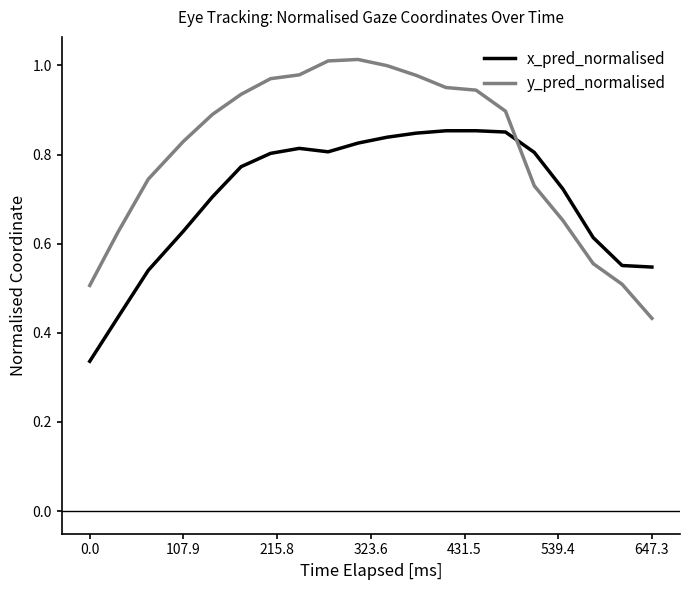

True or false: x_pred_normalised and y_pred_normalised intersect in this chart.

True